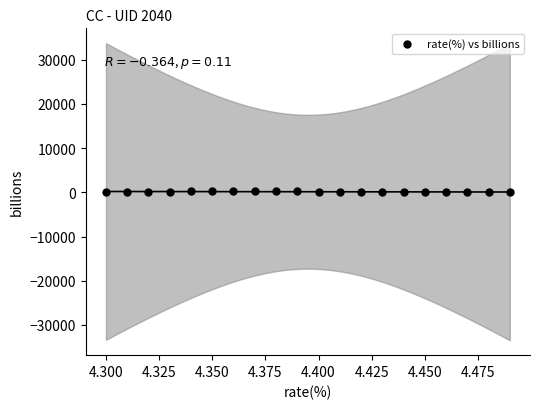

Count the number of points in this scatter plot.

20